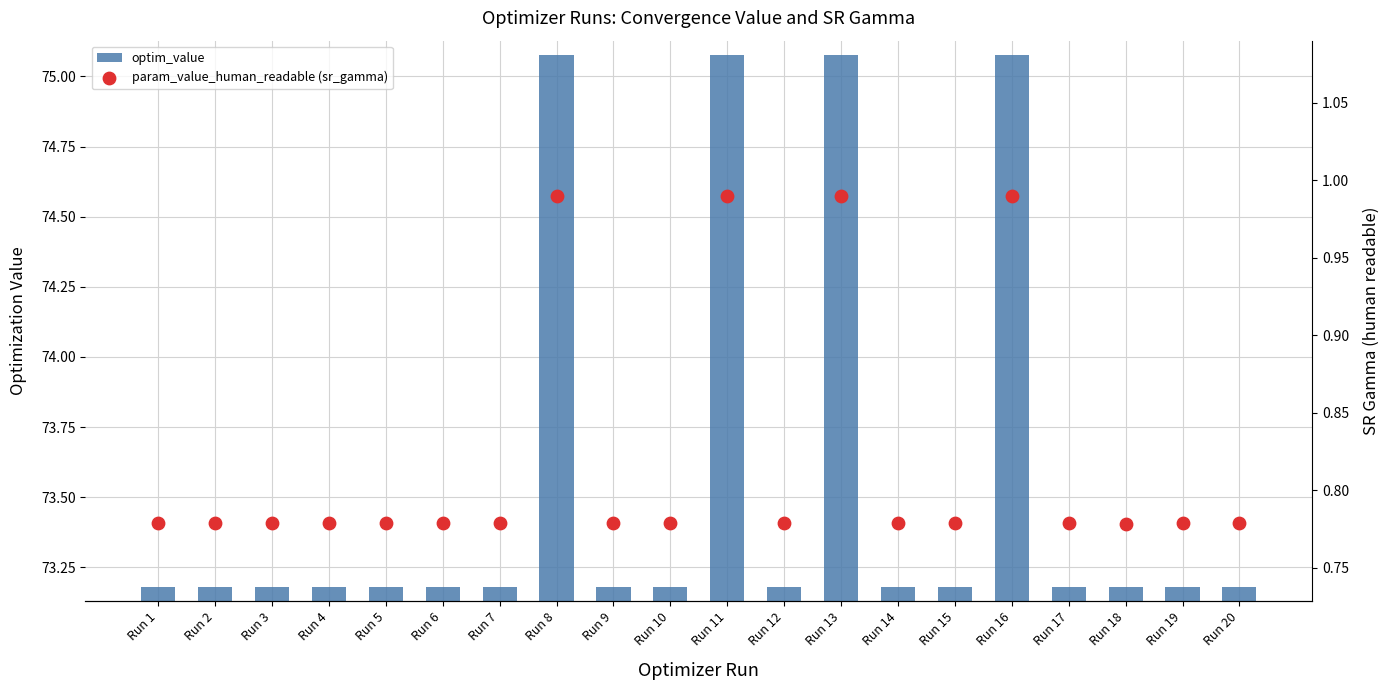

Which series contains the lowest Y value?

param_value_human_readable (sr_gamma)